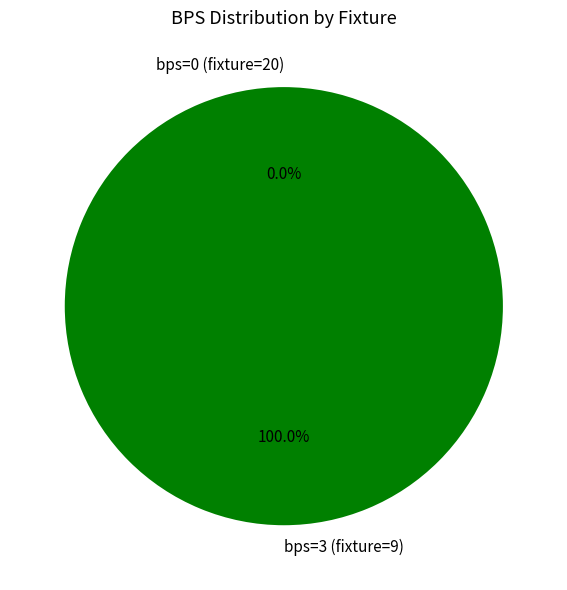

Which slice represents more than half of the pie?

bps=3 (fixture=9)